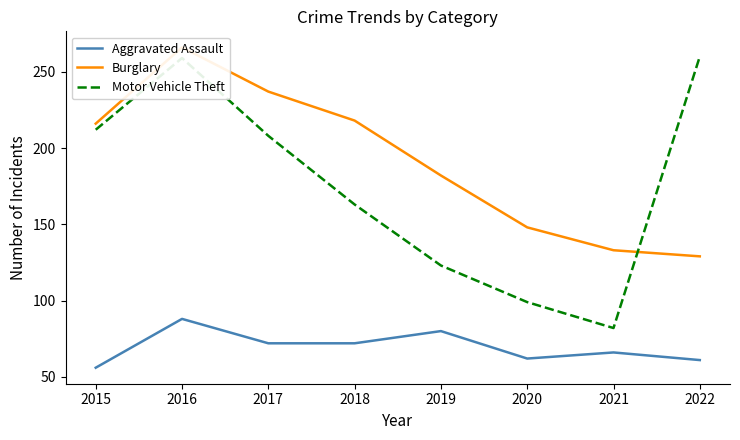

Where does the Aggravated Assault series first go above 72?

2016